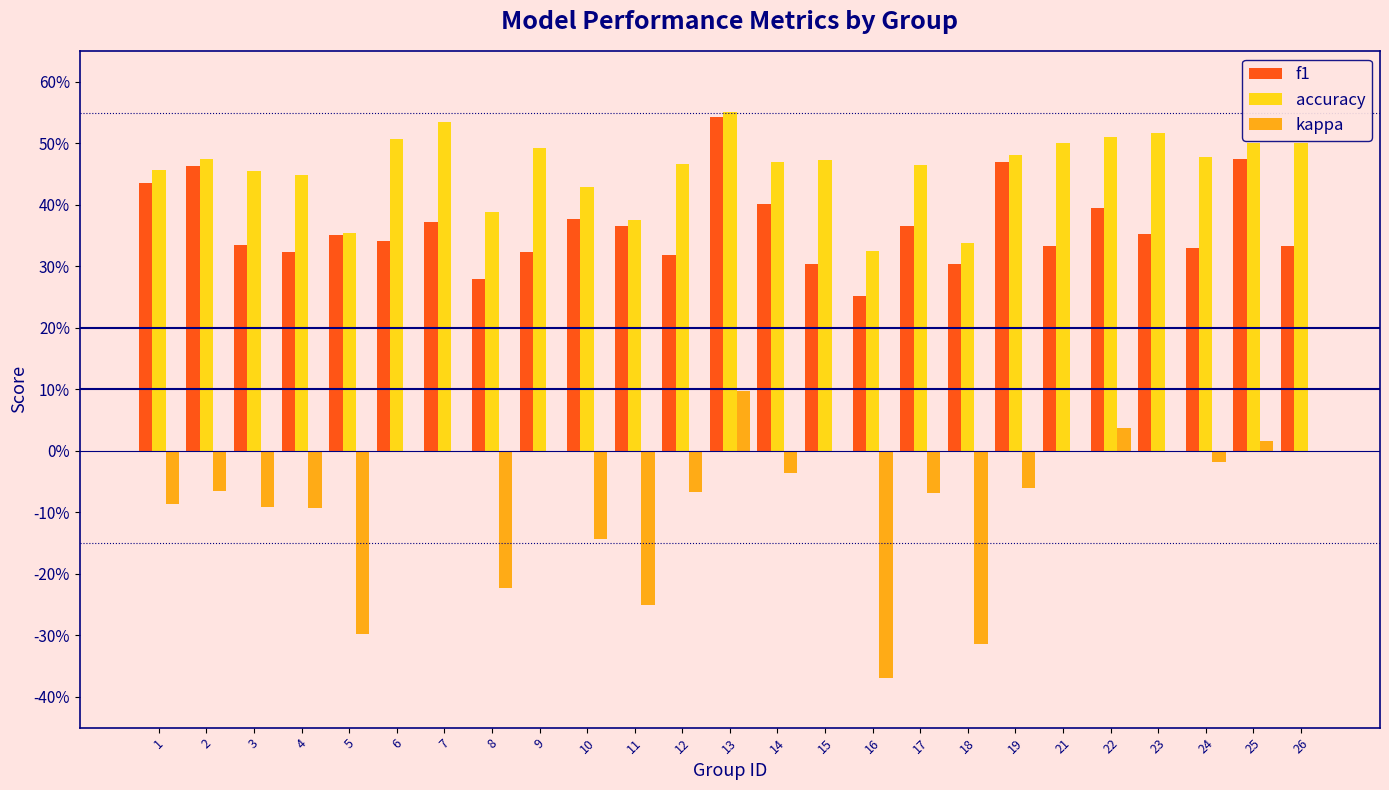

Which category has the highest value across all series?

13